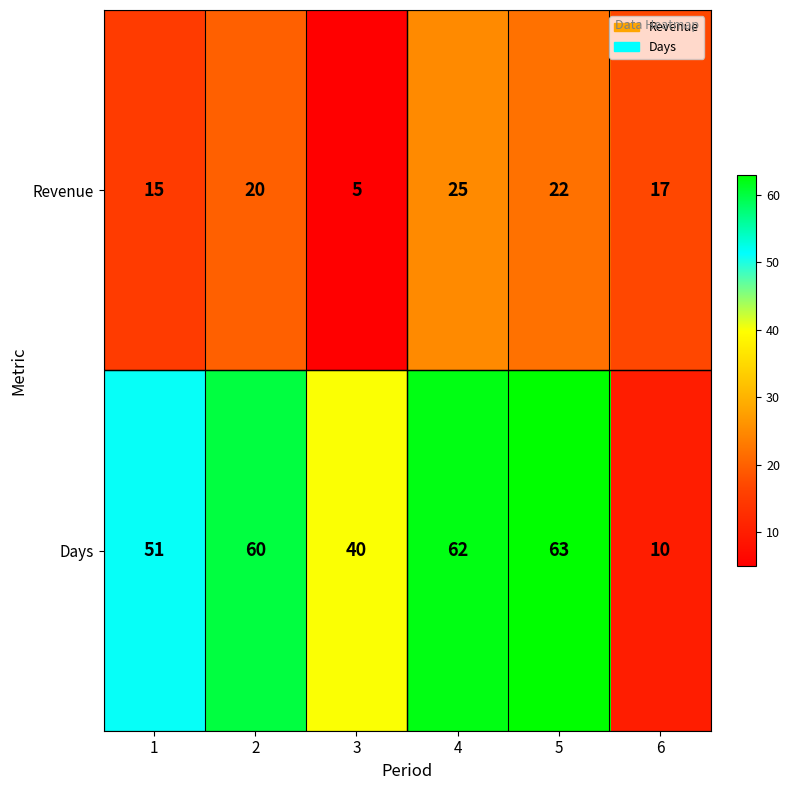

Count the number of categories in the chart.

6